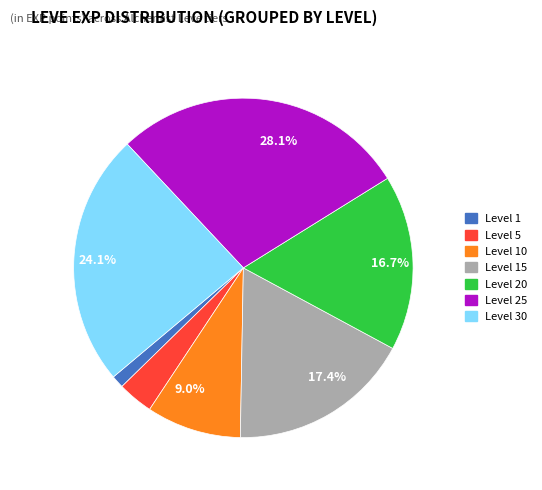

Is there any slice that represents more than half of the pie?

No